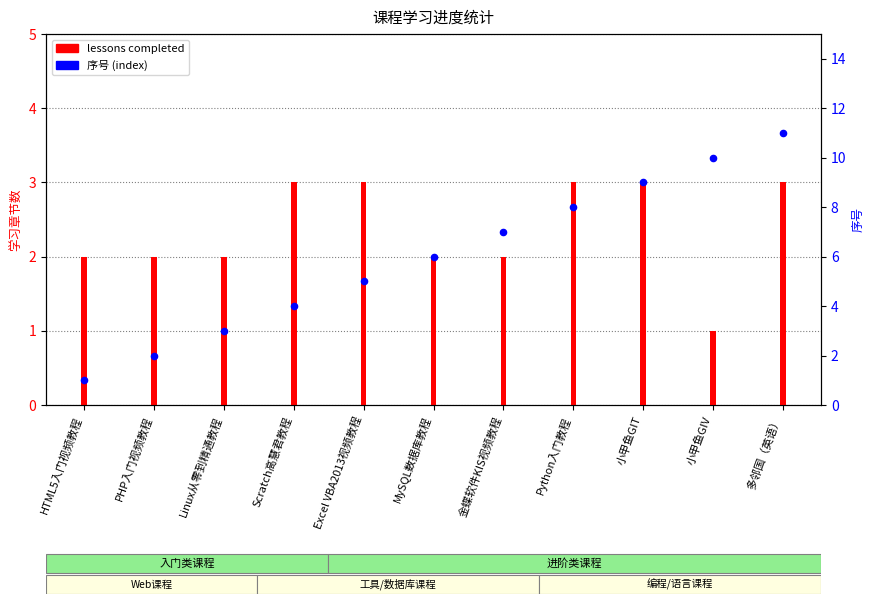

Which series contains the highest Y value?

序号 (index)